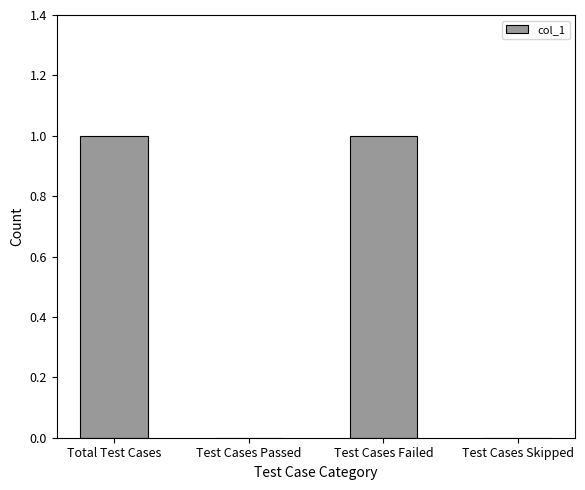

The chart shows a value of 1 at Test Cases Passed. True or false?

False